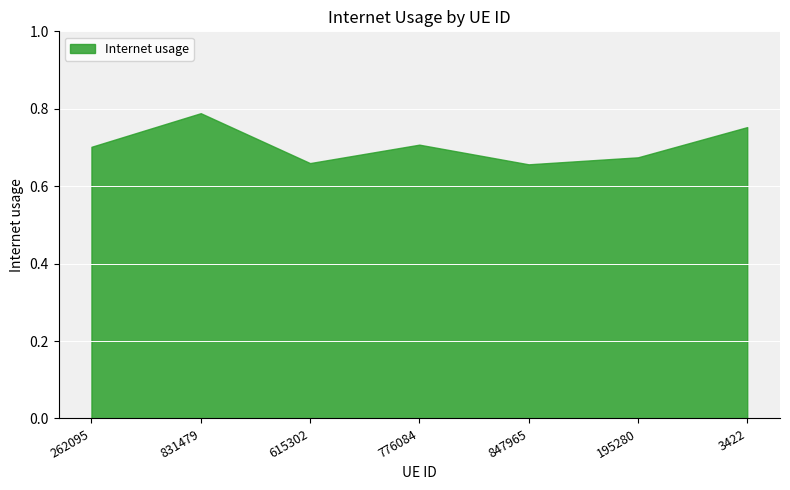

What is the change in value from 195280 to 3422?

+0.1